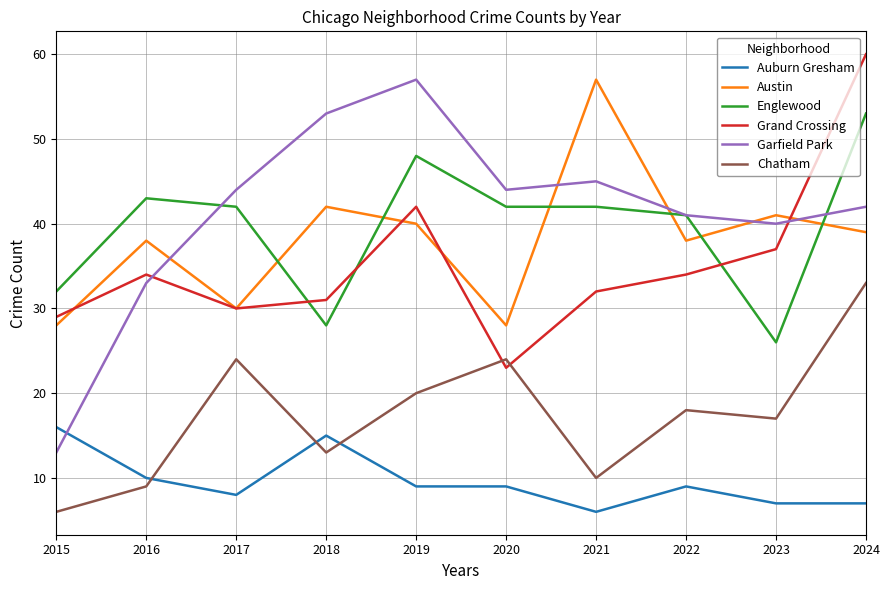

Is the value of Grand Crossing at 2023 greater than the value of Englewood at 2018?

Yes